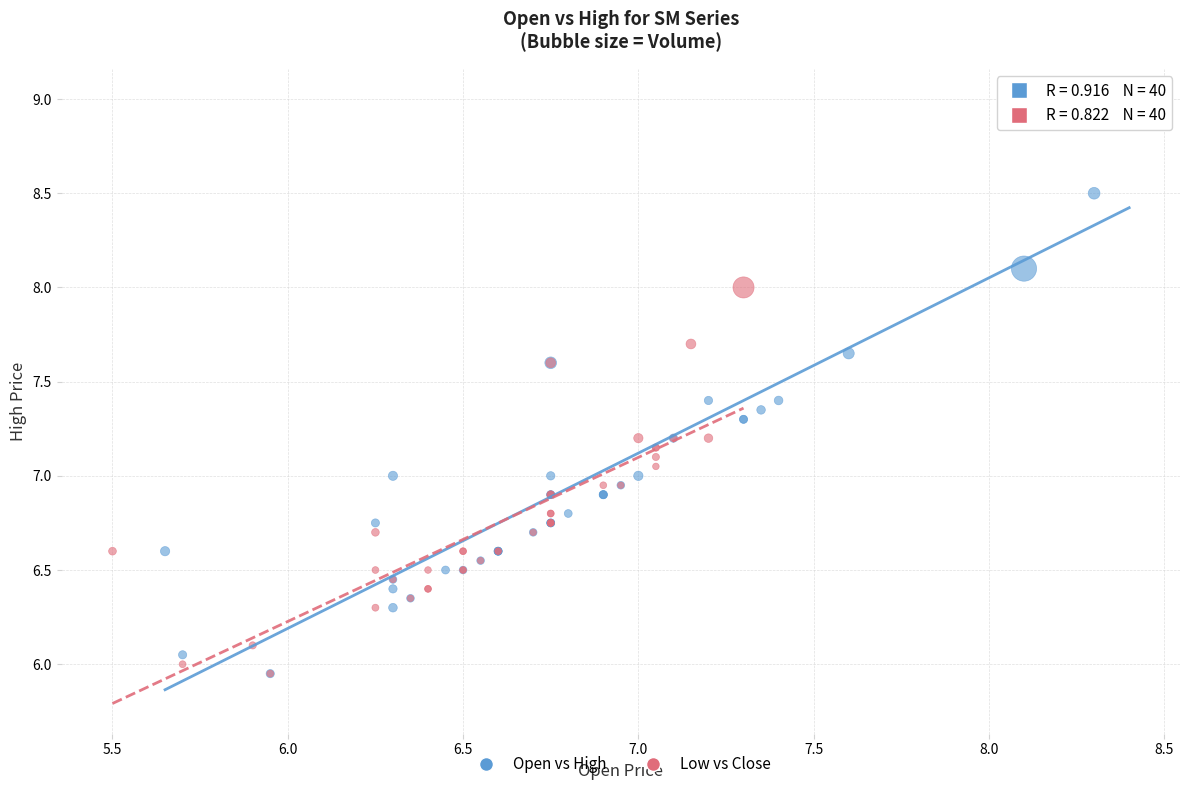

Which series has the largest Y range (max minus min)?

Open vs High